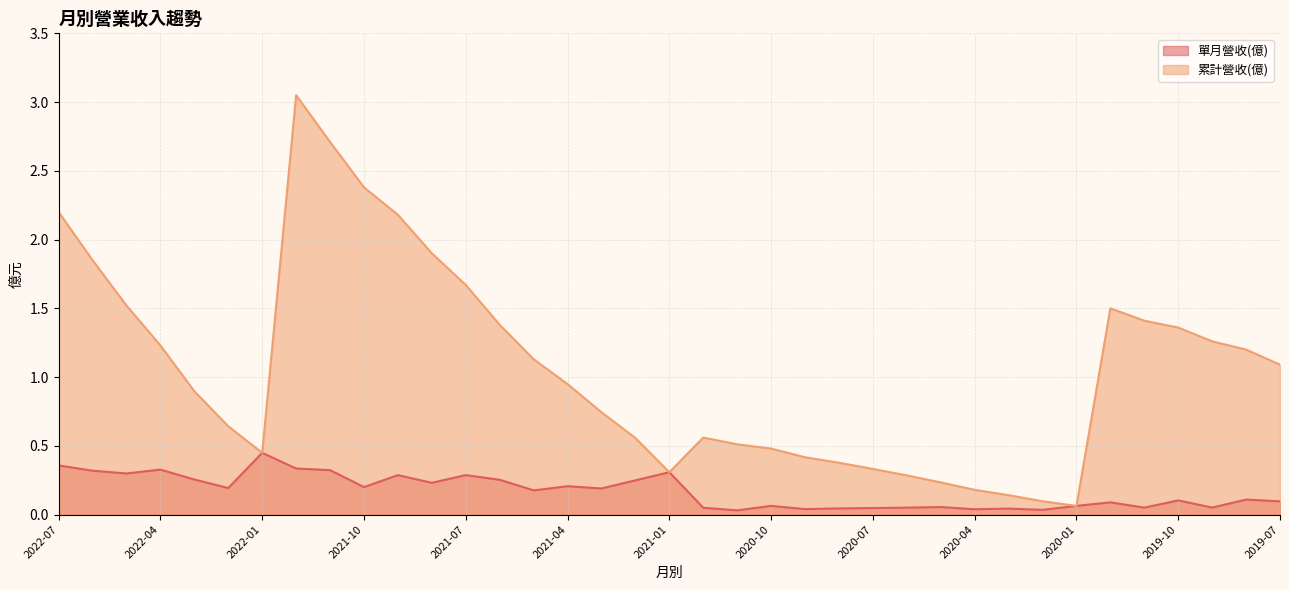

At which category does 累計營收(億) reach its first local peak?

2021-12